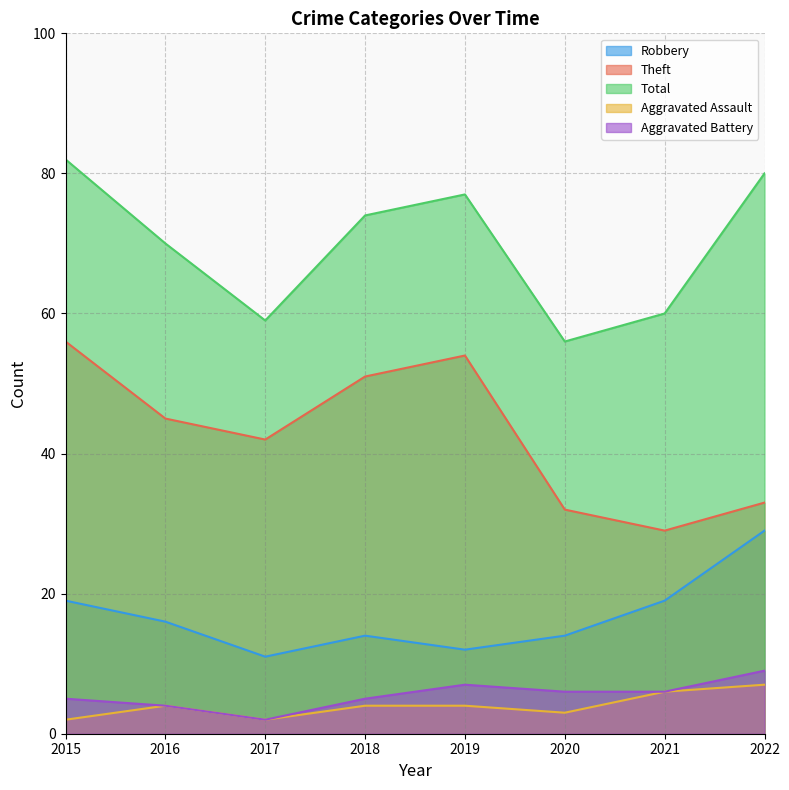

Which category has the lowest value across all series?

2015